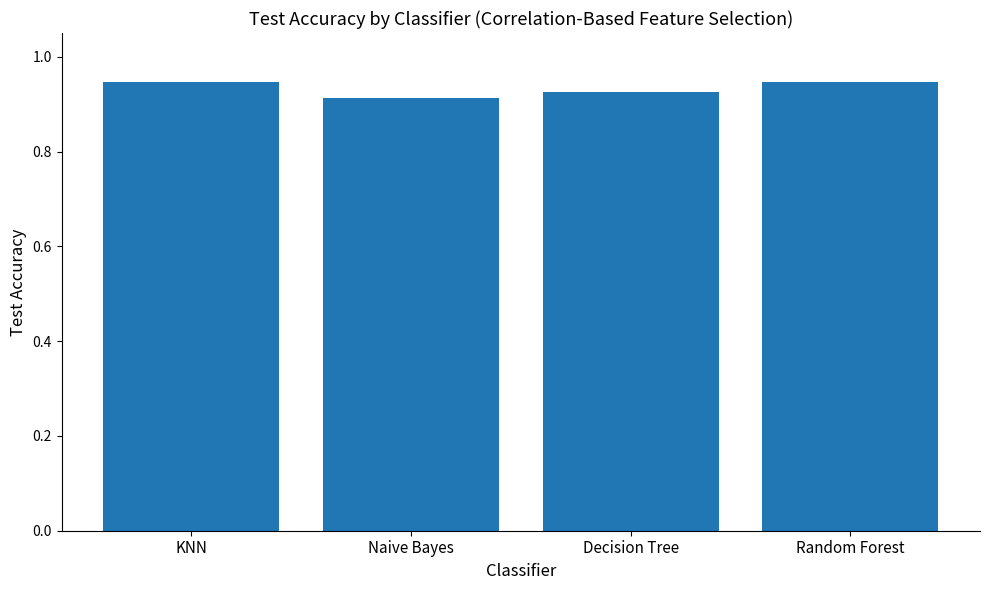

Count the values in the range 0 to 1.

4